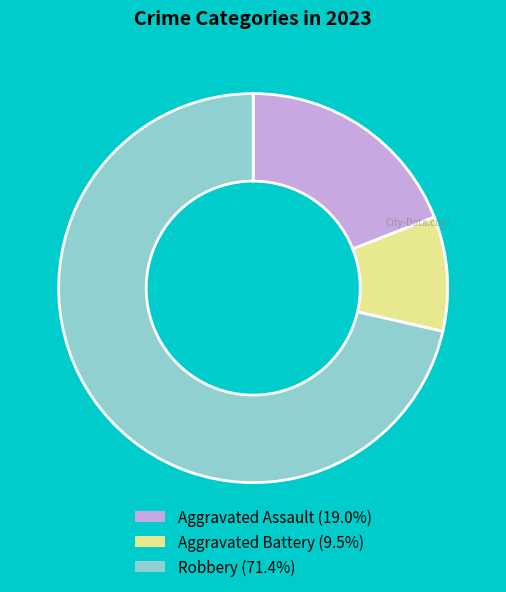

How many segments does this pie chart have?

3